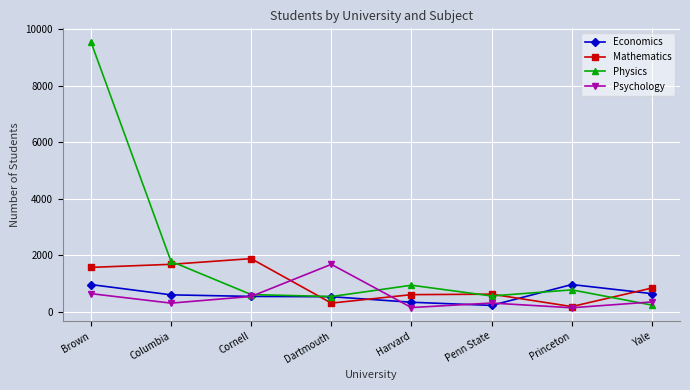

Which series ends up on top after the final intersection of Economics and Psychology?

Economics